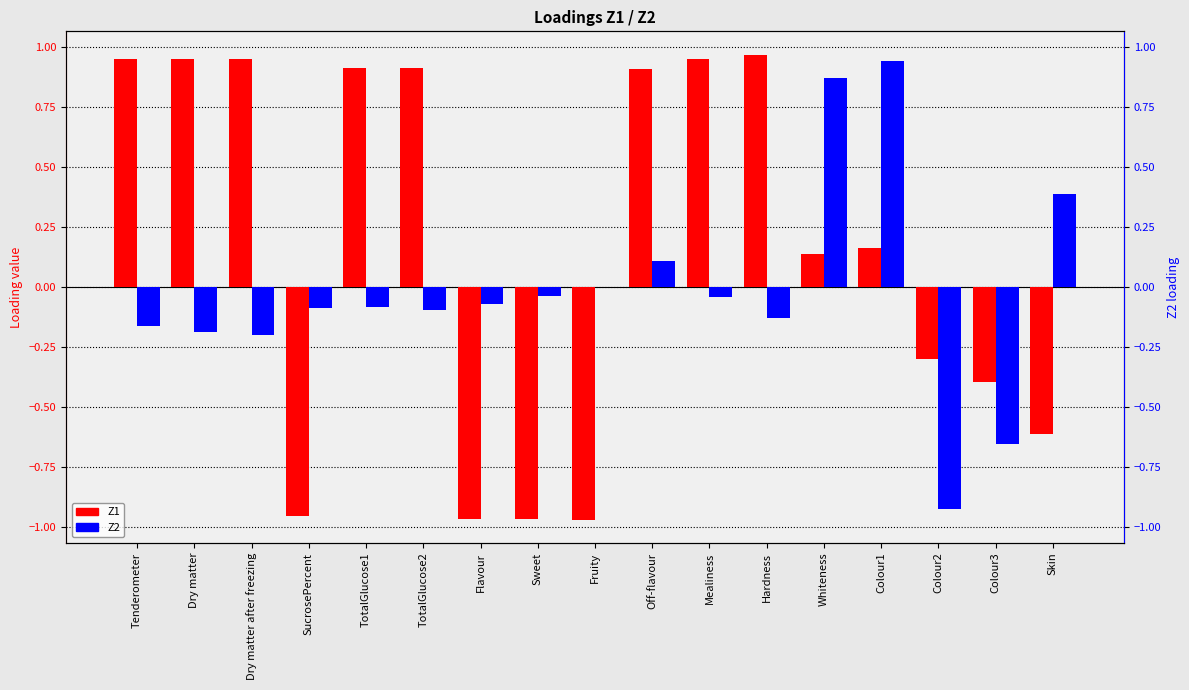

How many values in Z1 are above zero?

10